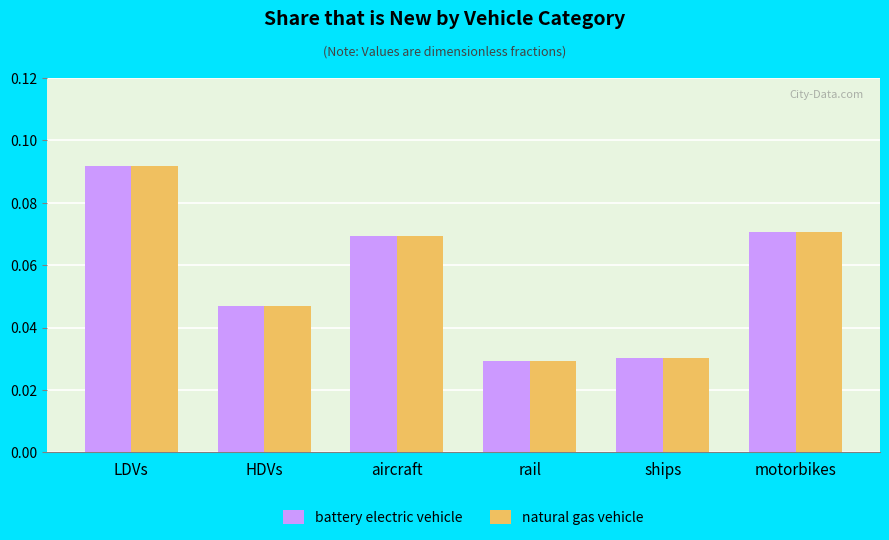

At which category does the chart reach its peak across all series?

LDVs